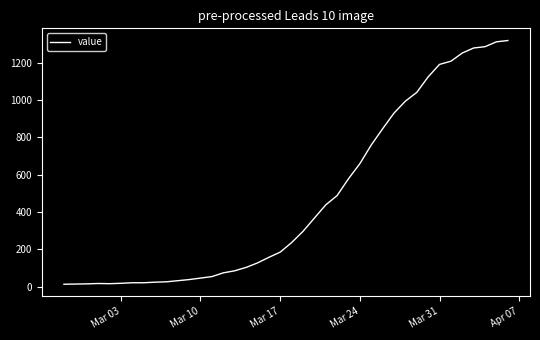

What is the smallest value displayed?

13